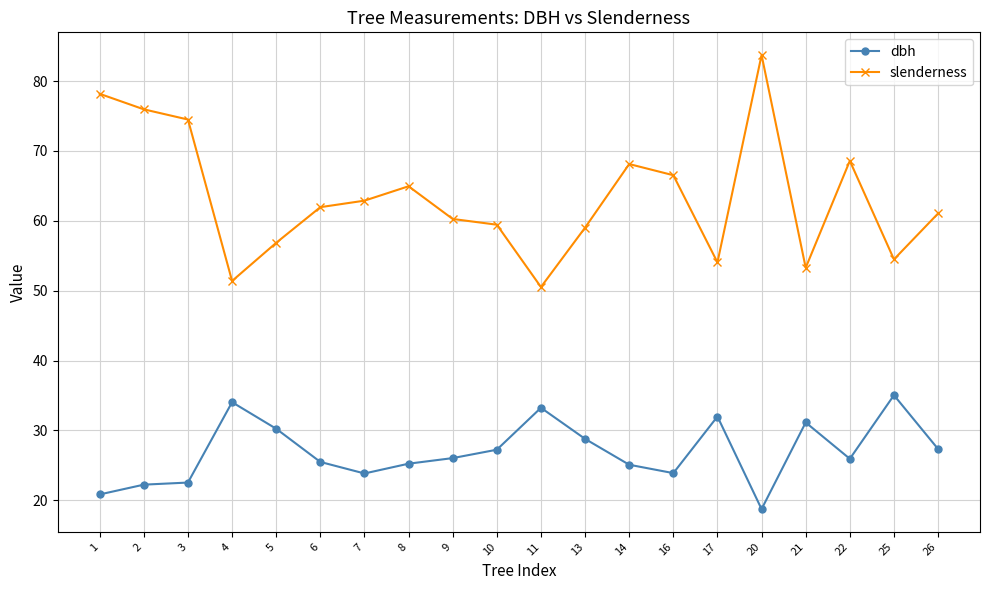

What is the value of the slenderness point at the 16th from the left?

83.7